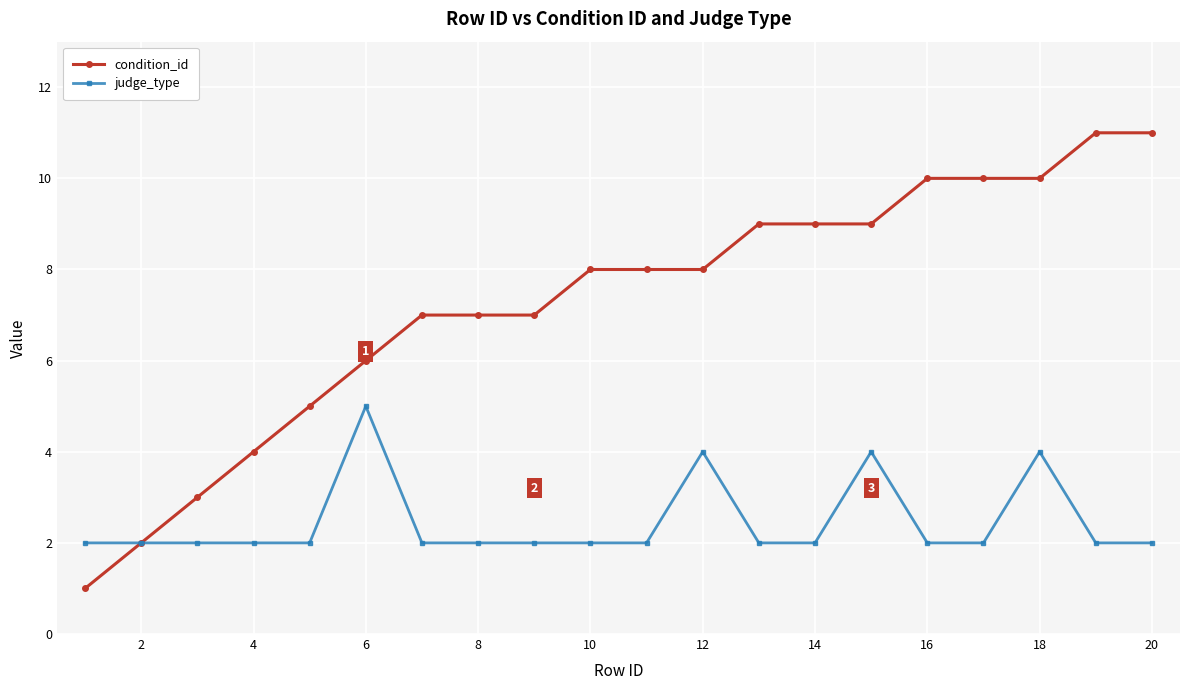

What is the sum of all judge_type values?

49